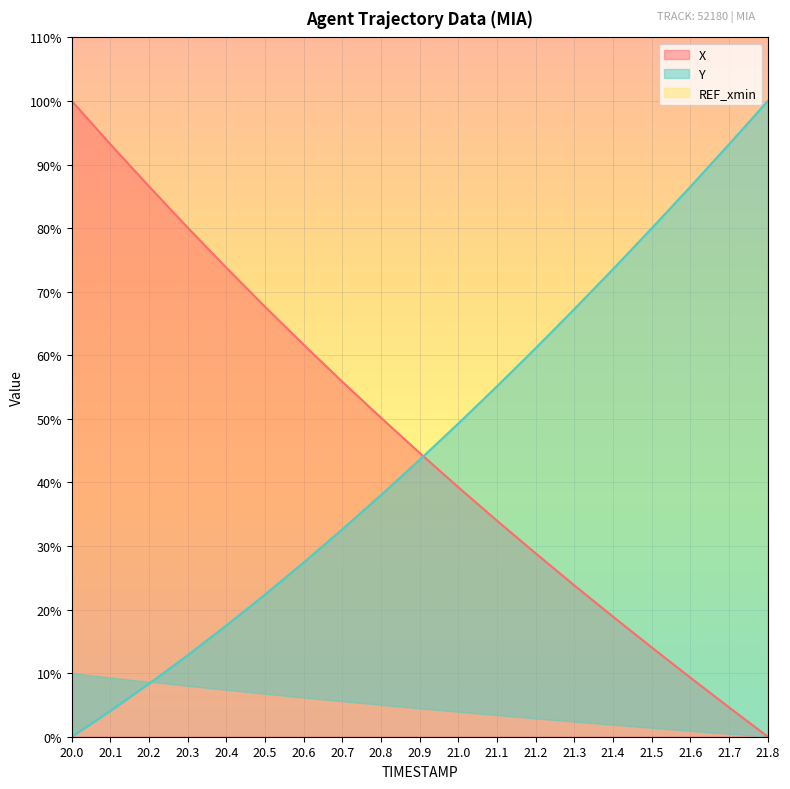

What is the label of the 13th point from the left?

21.2